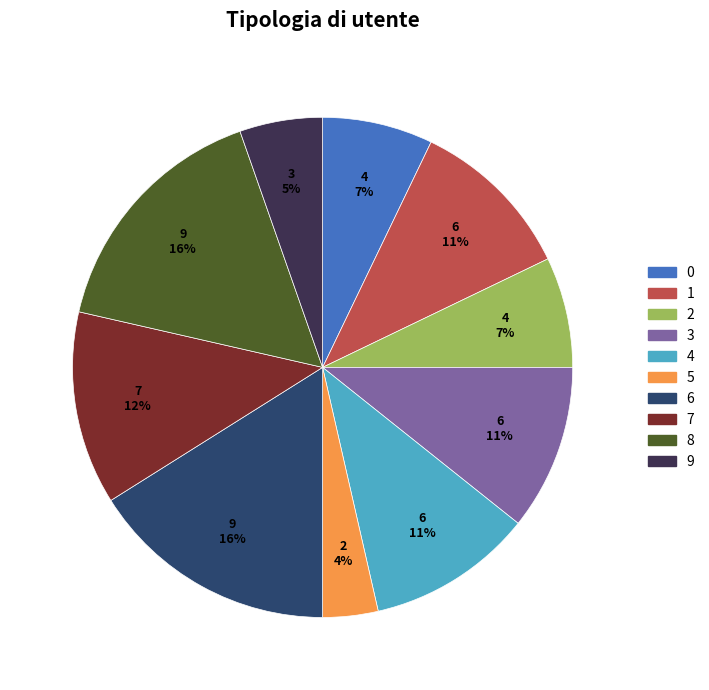

How many slices are in this pie chart?

10